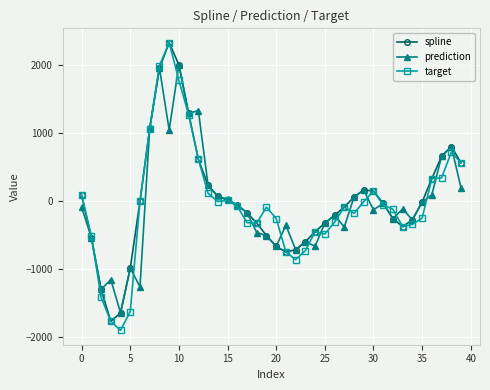

Which series has the widest spread of values?

target